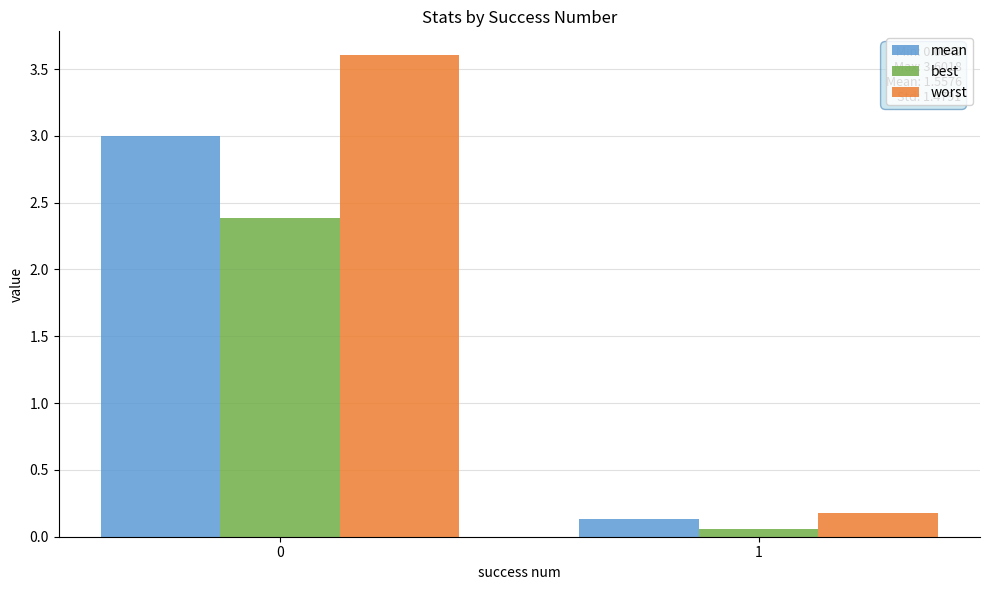

What is the approximate value of best at 0?

2.4